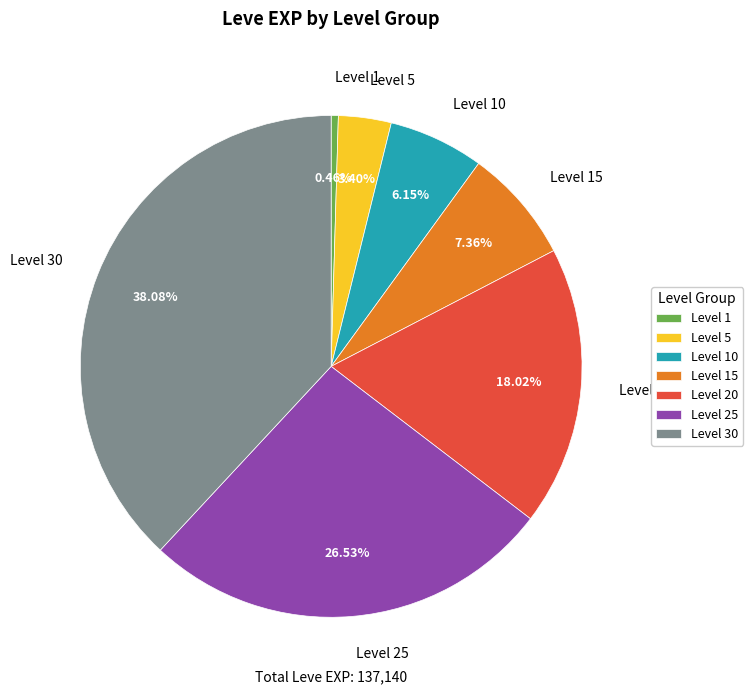

How many slices are in this pie chart?

7